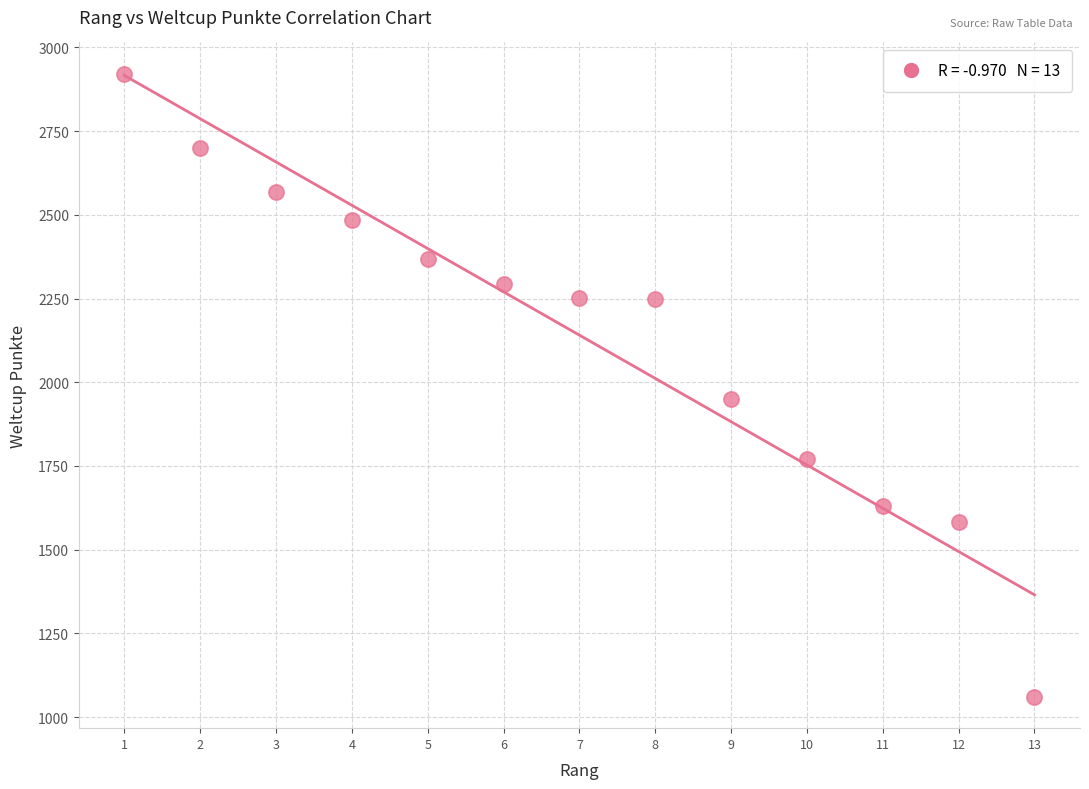

What is the range of X values (max minus min)?

12